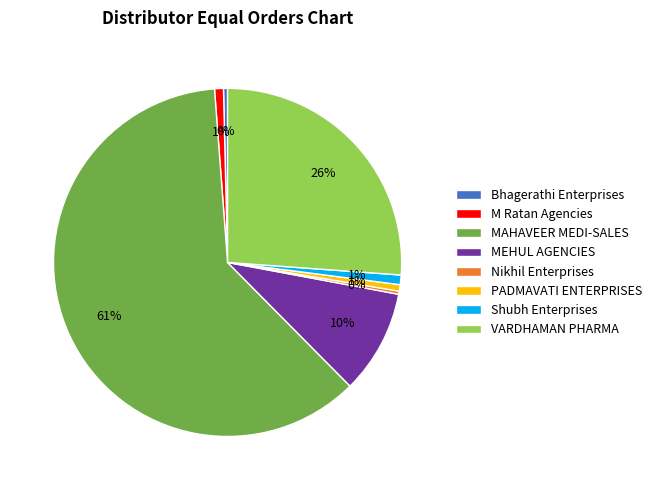

Which slice represents more than half of the pie?

MAHAVEER MEDI-SALES